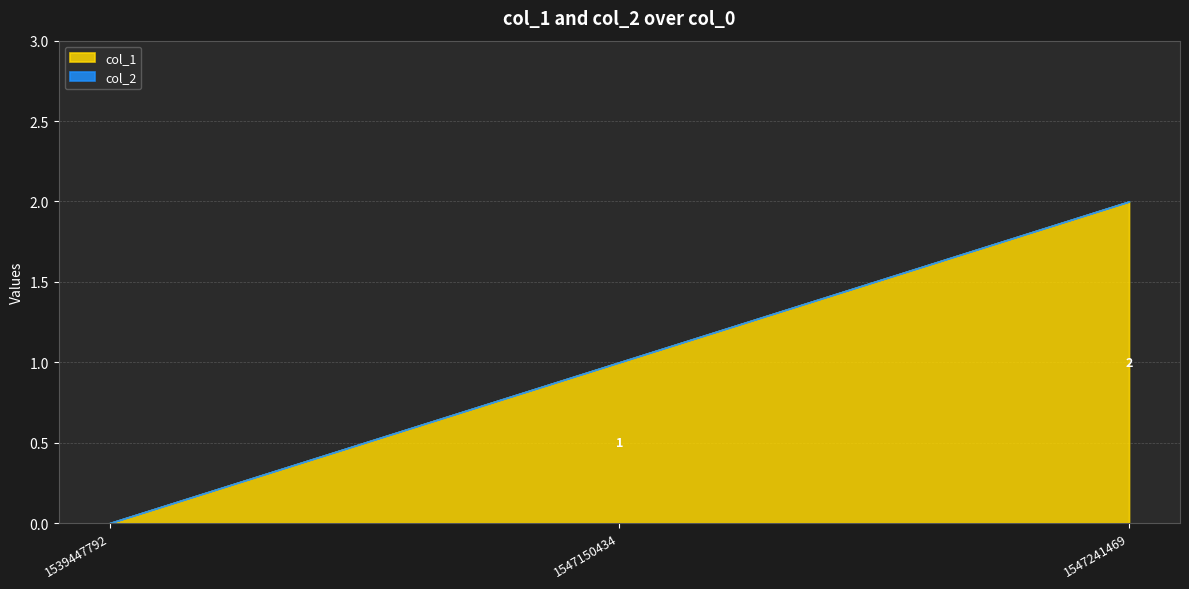

What are all the series names shown in the legend?

col_1, col_2